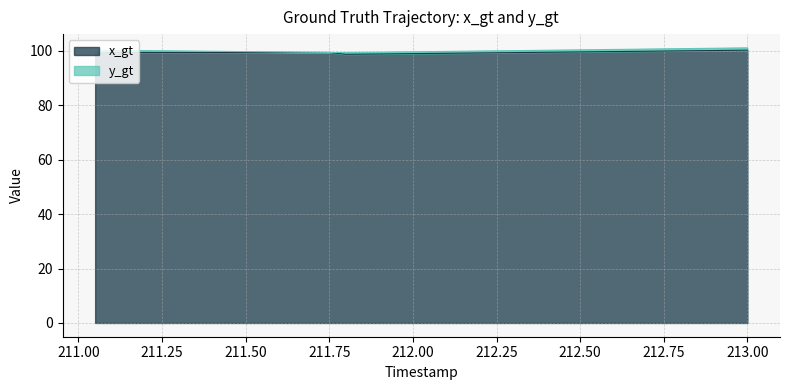

At which category does the chart reach its peak across all series?

213.0